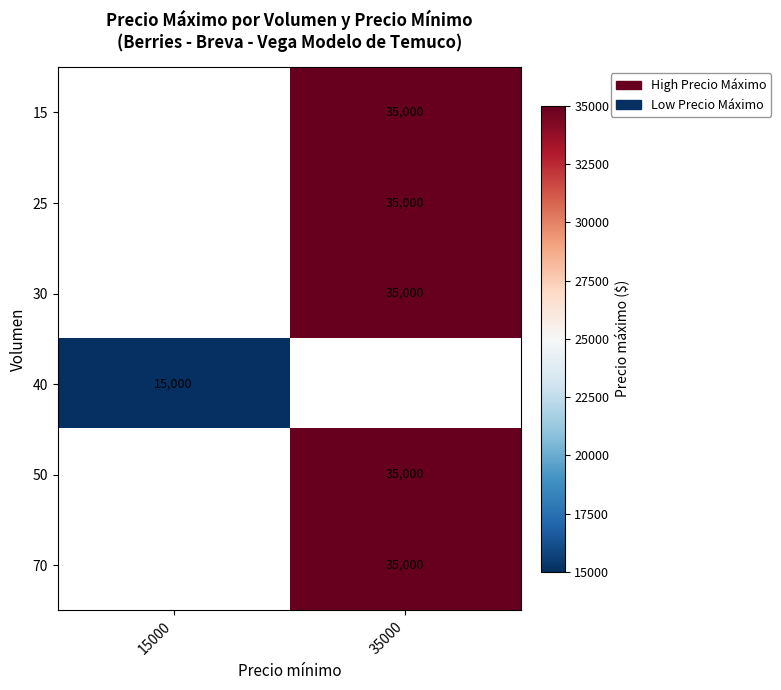

Which category has the lowest value across all series?

15000